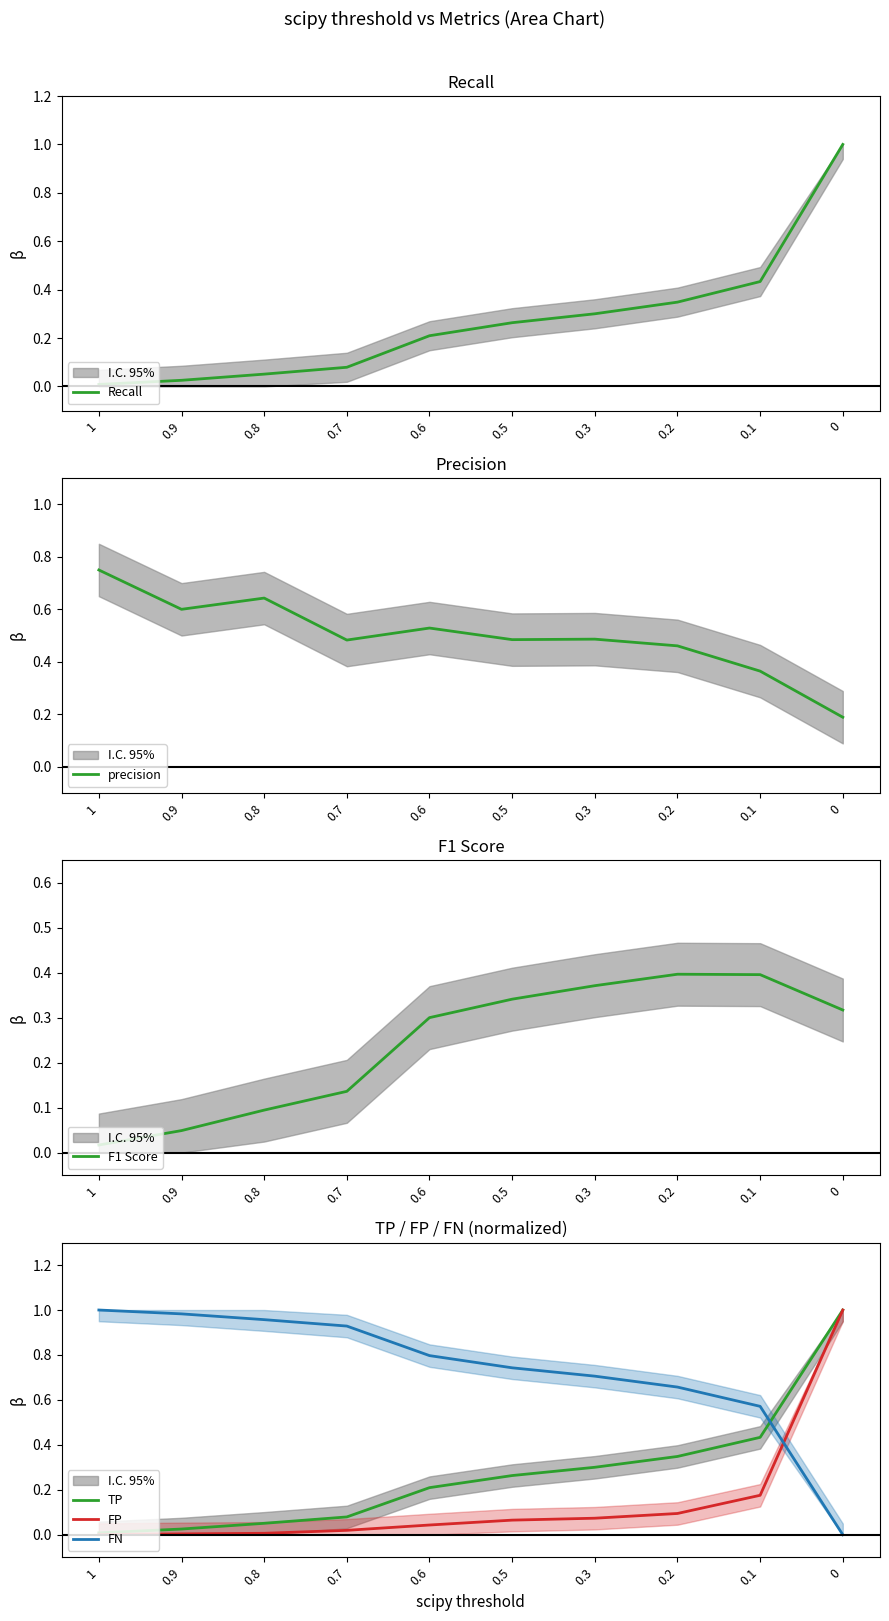

What are all the series names shown in the legend?

Recall, precision, F1 Score, TP, FP, FN